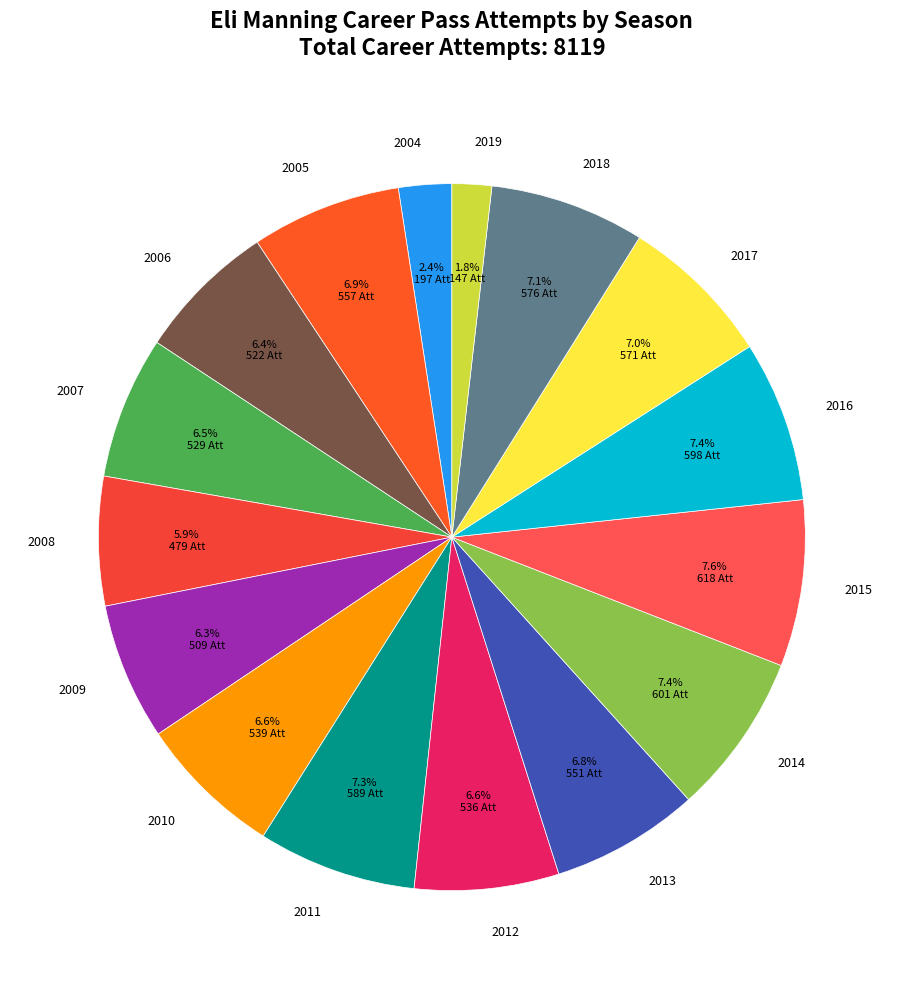

Combined, do 2009 and 2010 account for over 50%?

No